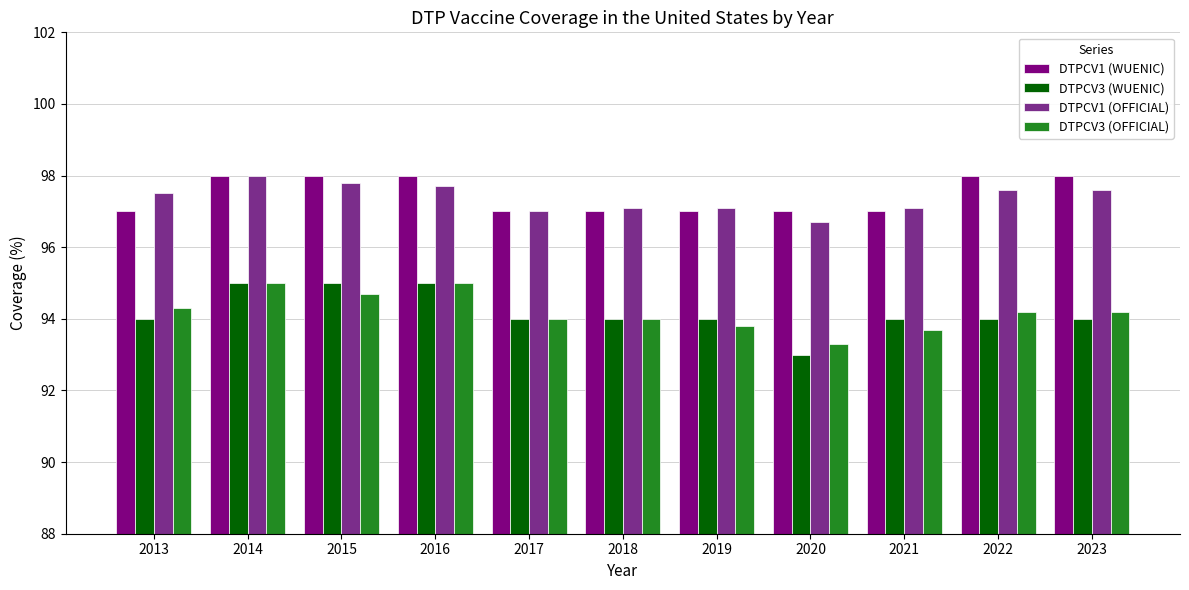

What is the lowest value of the DTPCV3 (OFFICIAL) series?

93.3